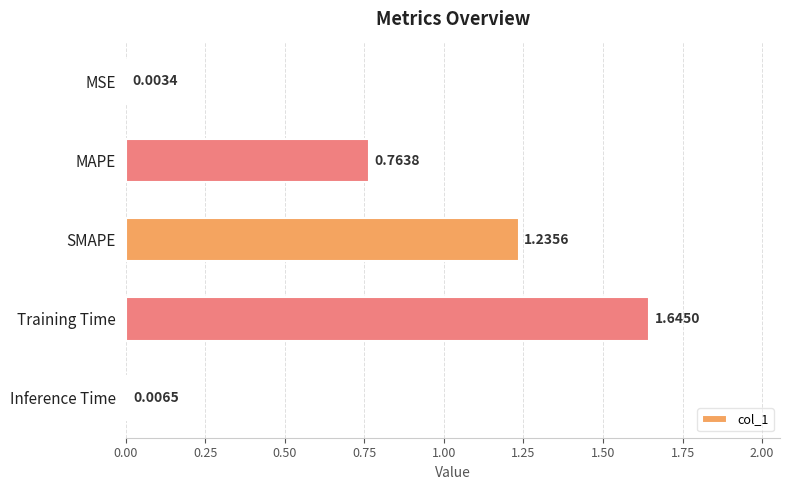

What is the sum of the values at SMAPE and MAPE?

2.0